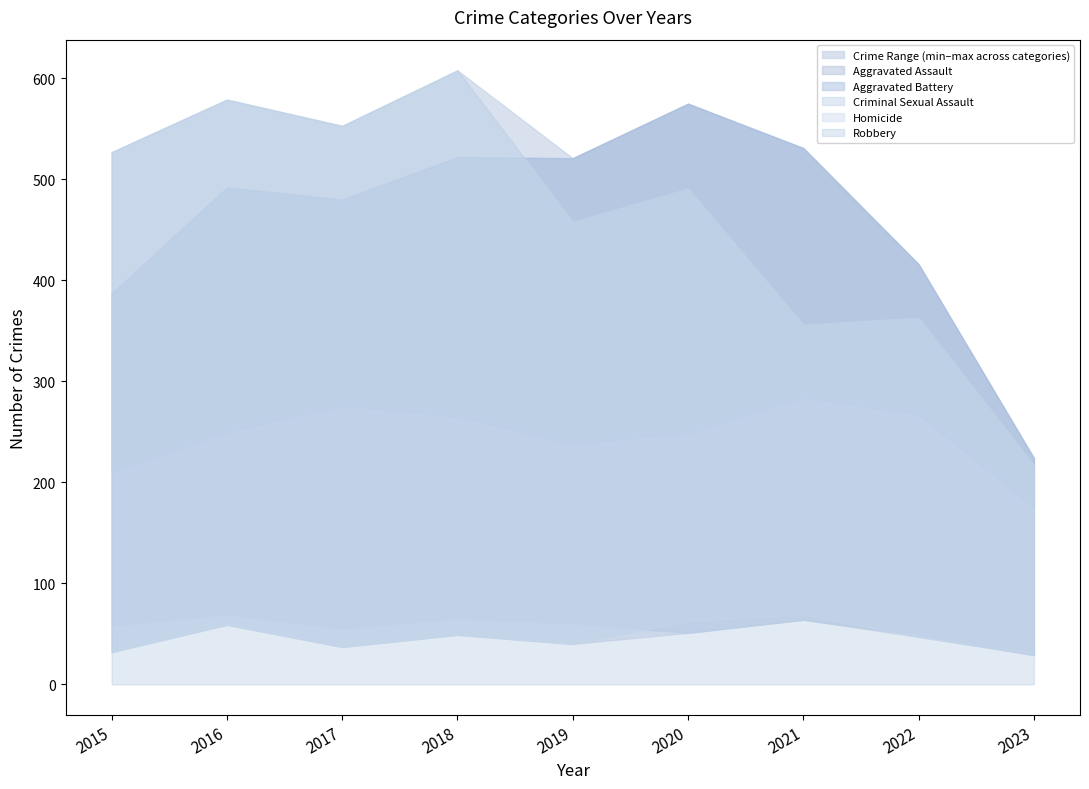

List the series in order of their peak value, highest first.

Robbery, Aggravated Battery, Aggravated Assault, Criminal Sexual Assault, Homicide